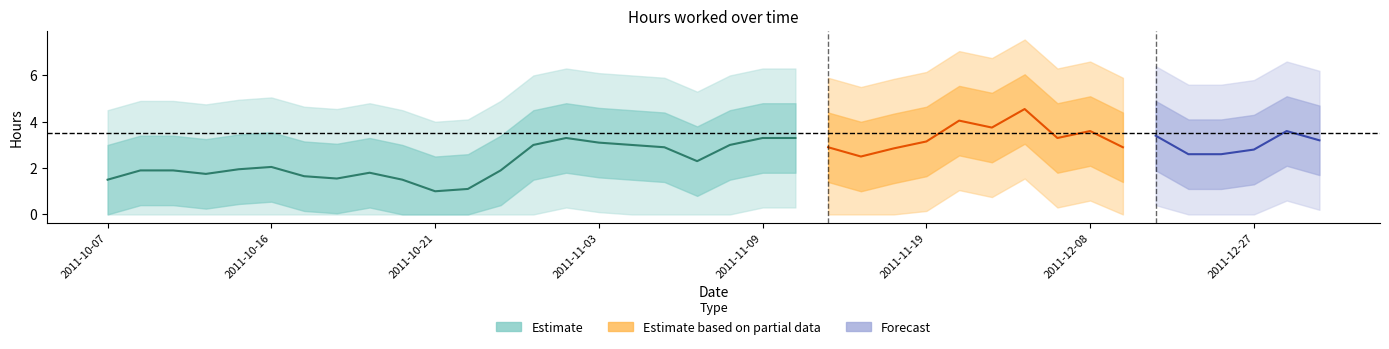

Which has a higher value, 2011-10-21 or 2011-11-09?

2011-11-09